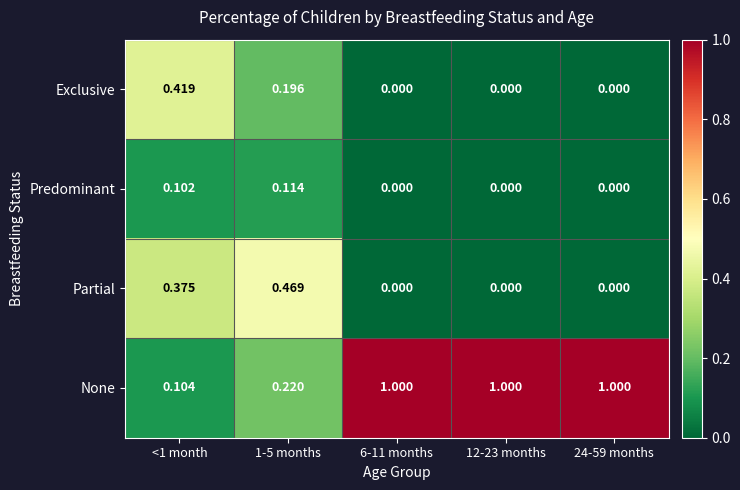

Between 1-5 months and 24-59 months, which series saw the biggest shift?

None